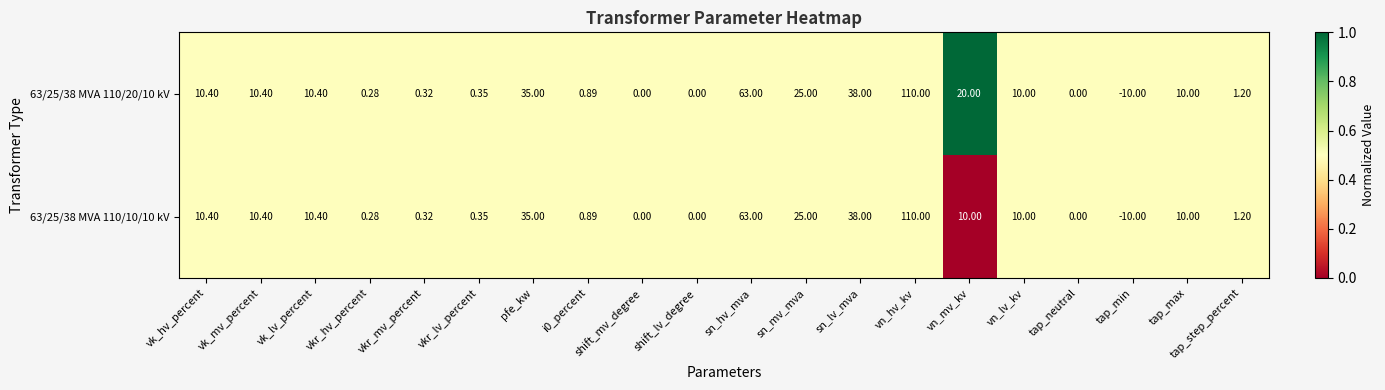

Where is 63/25/38 MVA 110/10/10 kV nearest to the value 50?

sn_lv_mva